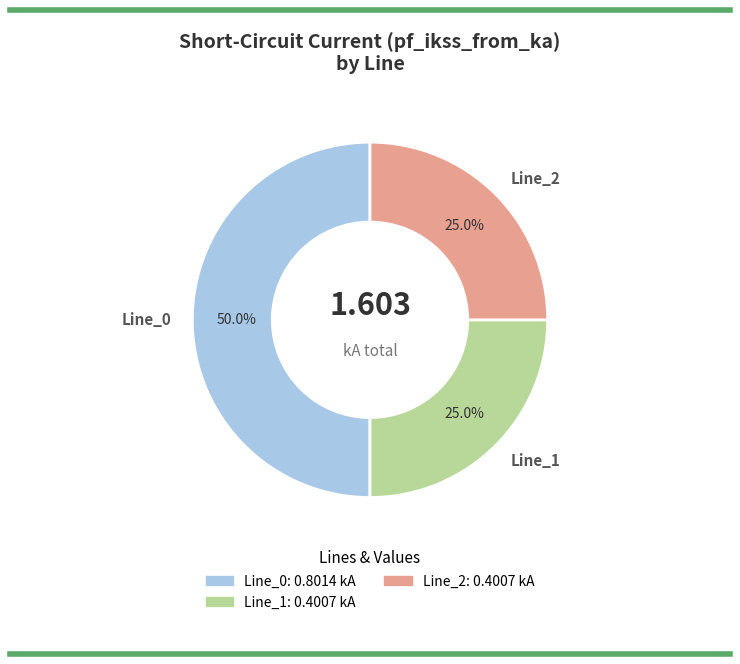

Does Line_1 represent more than half of the total?

No